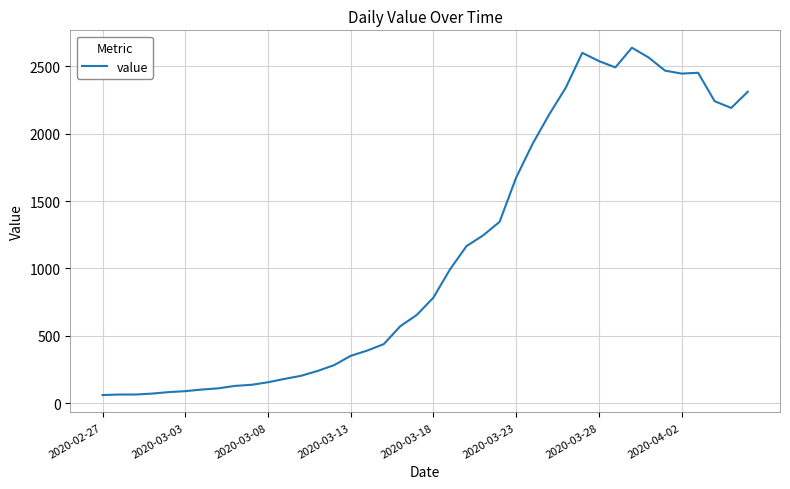

How many categories are shown in the chart?

40